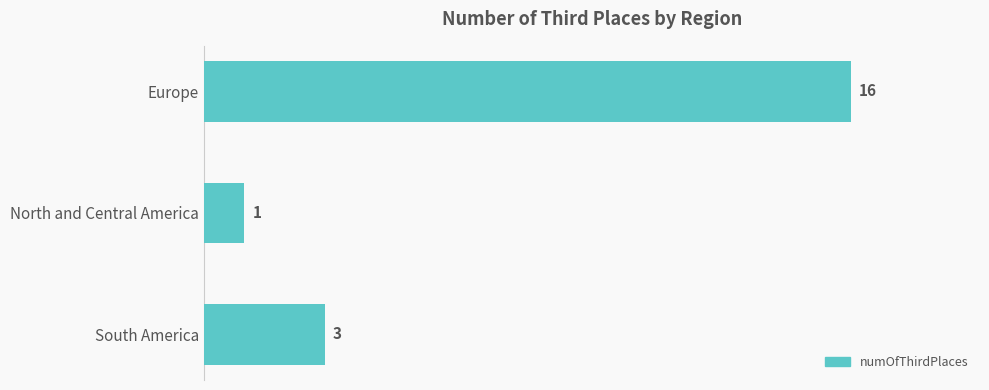

What is the change in value from Europe to North and Central America?

-15